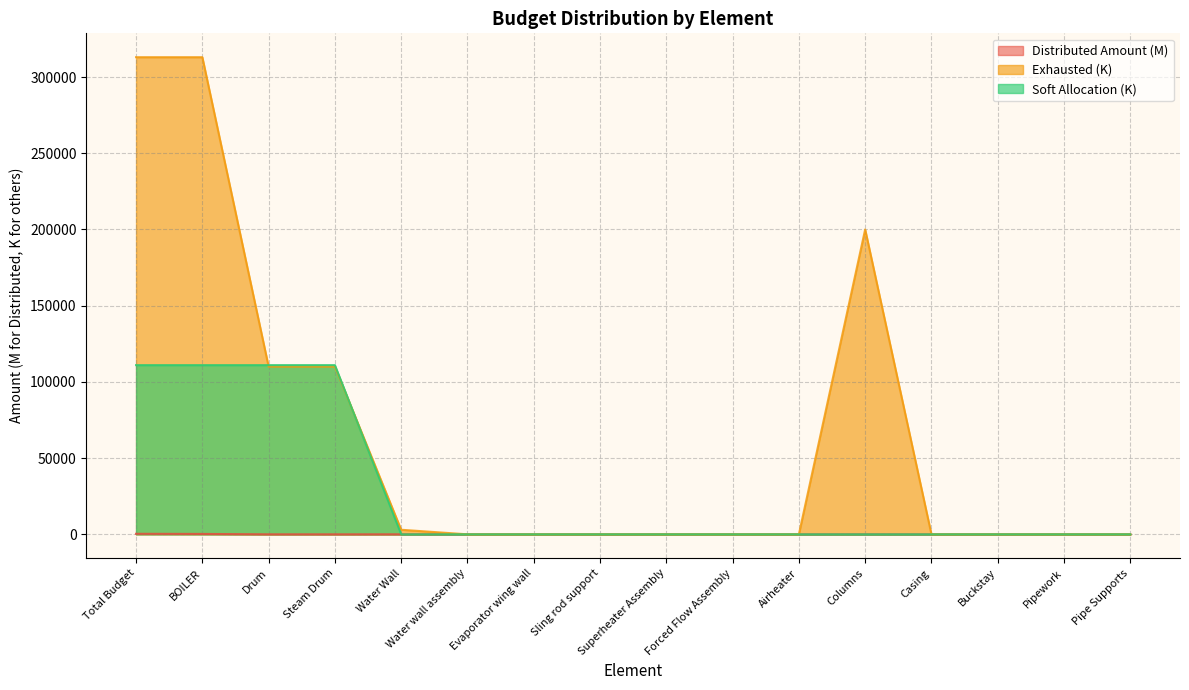

Rank the categories by Soft Allocation value from highest to lowest.

Total Budget, BOILER, Drum, Steam Drum, Water Wall, Water wall assembly, Evaporator wing wall, Sling rod support, Superheater Assembly, Forced Flow Assembly, Airheater, Columns, Casing, Buckstay, Pipework, Pipe Supports